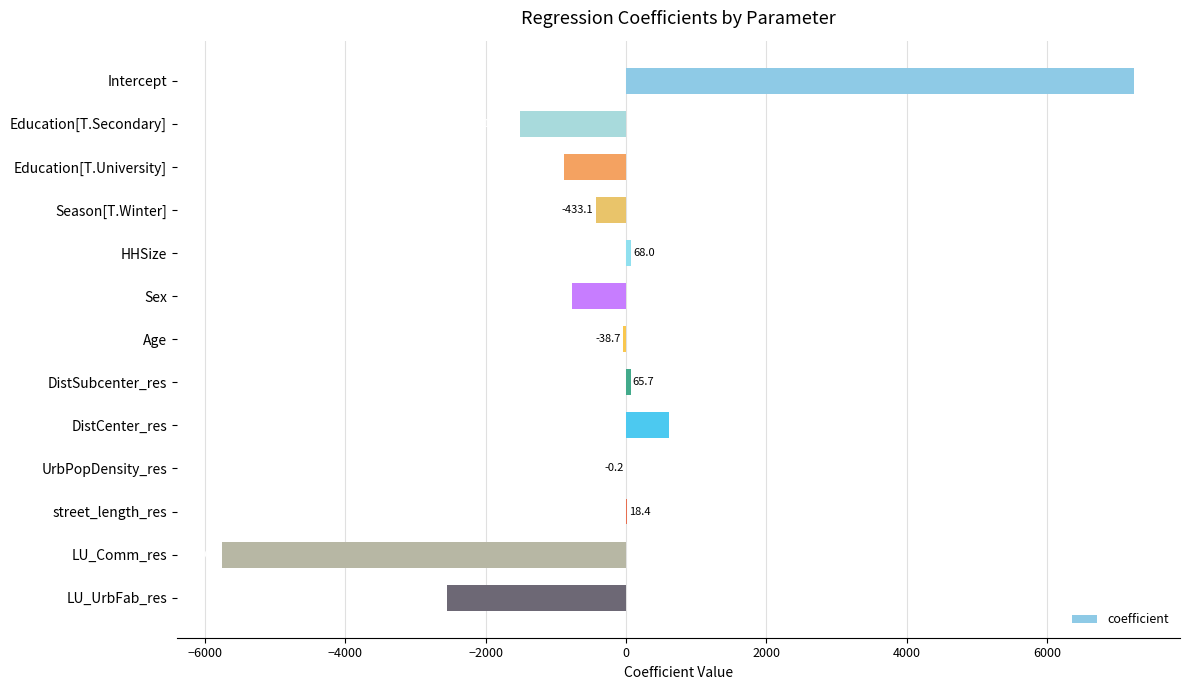

How many series are shown in this chart?

1